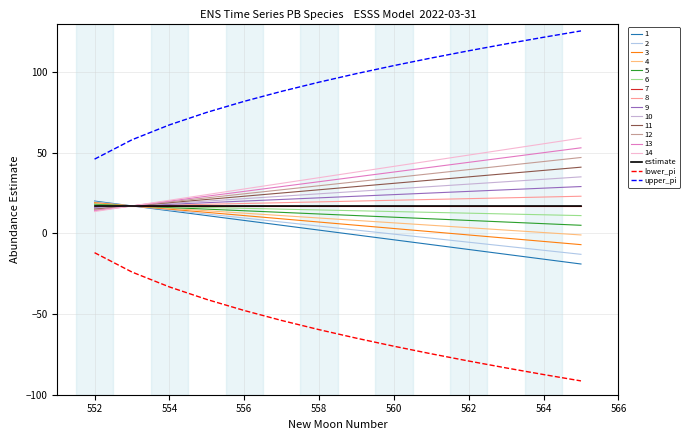

Does the chart have visible grid lines?

Yes